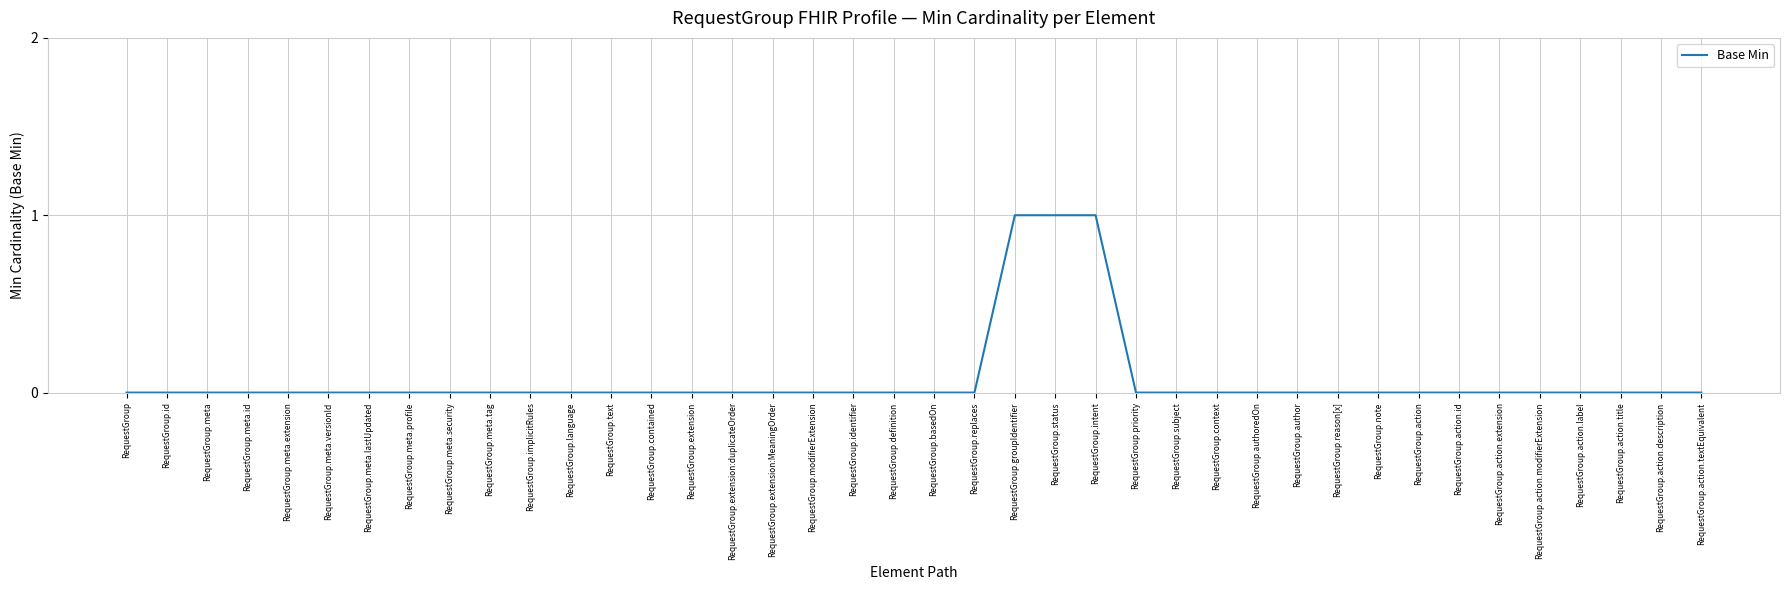

Is this an area chart (filled region under the line)?

No